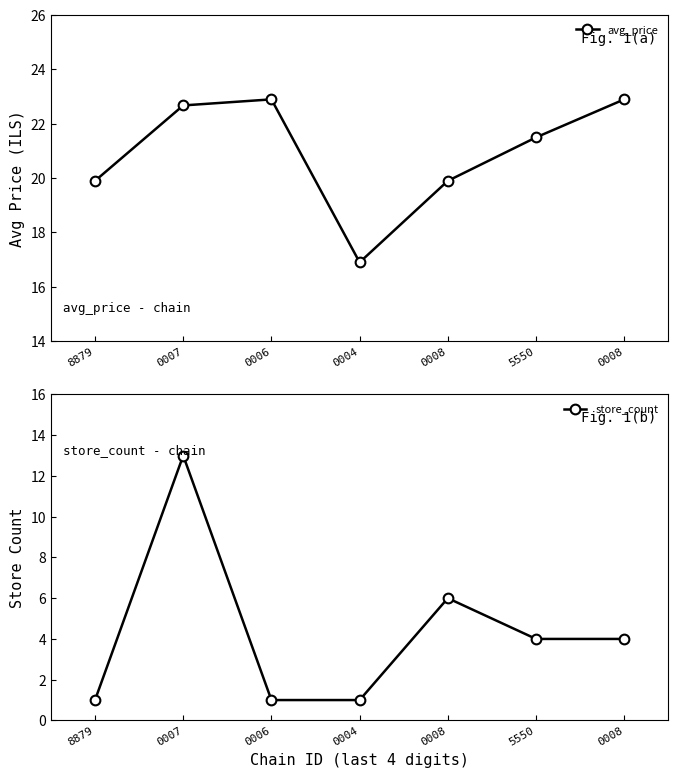

Rank the series at 0006 from lowest to highest value.

store_count, avg_price